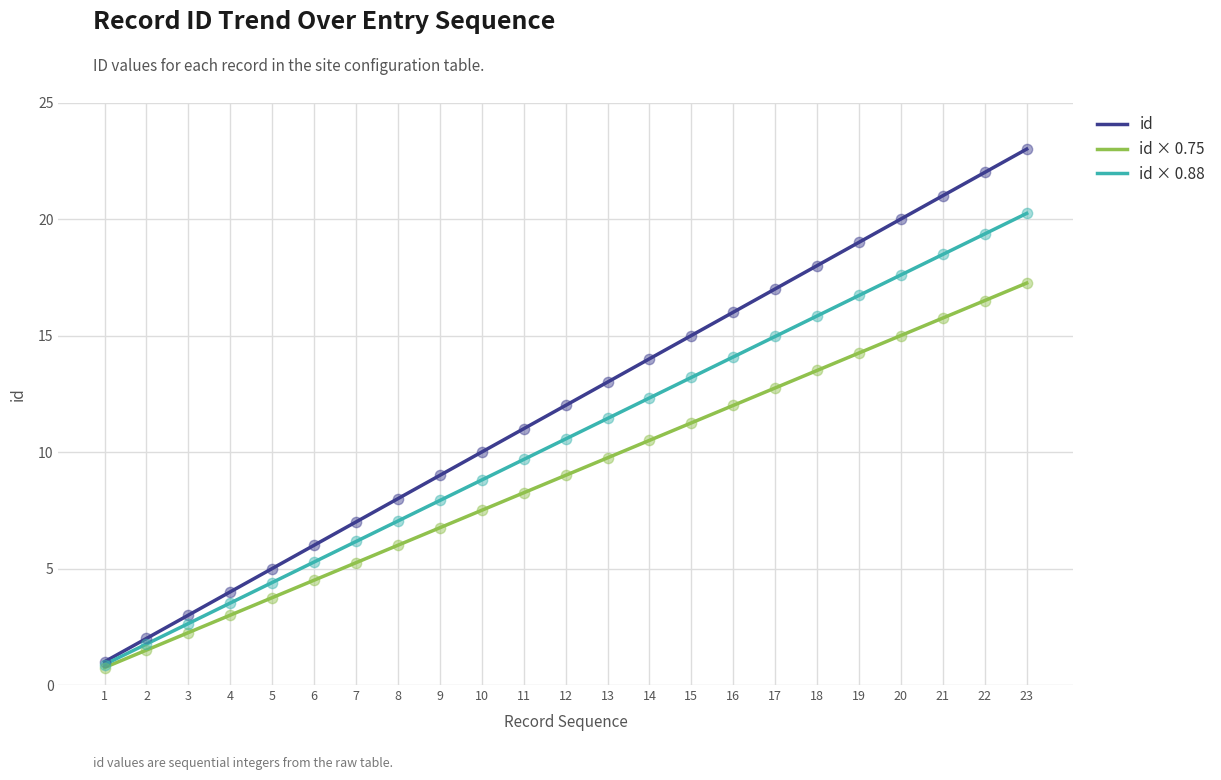

Which series has the largest total across all categories?

id